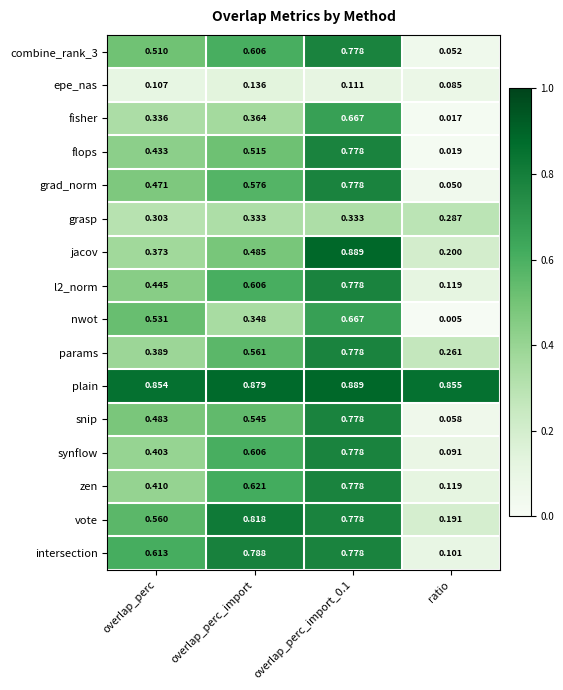

Which category has the lowest value in the combine_rank_3 series?

ratio